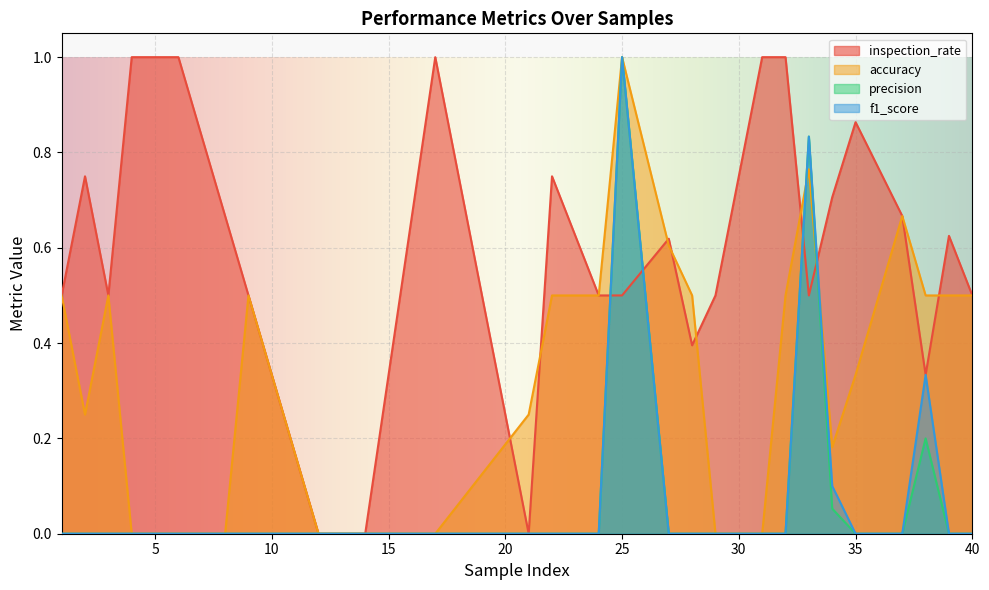

Rank the series by their maximum value, from lowest to highest.

inspection_rate, accuracy, precision, f1_score